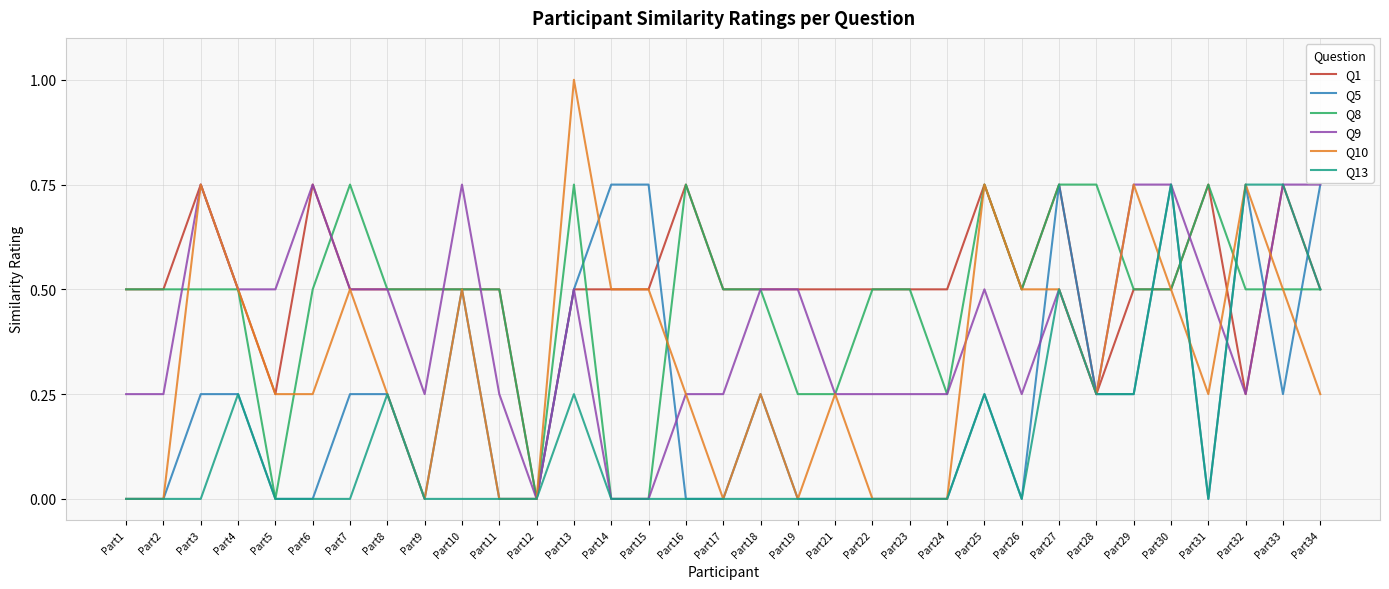

Read the Q9 value at Part4.

0.5